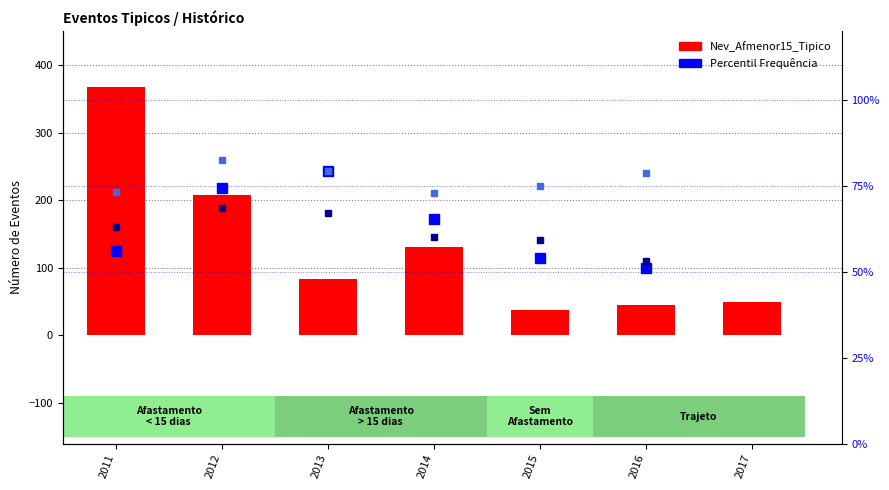

What is the difference between the maximum and minimum values in the Nev_Afmenor15_Tipico series?

331.0